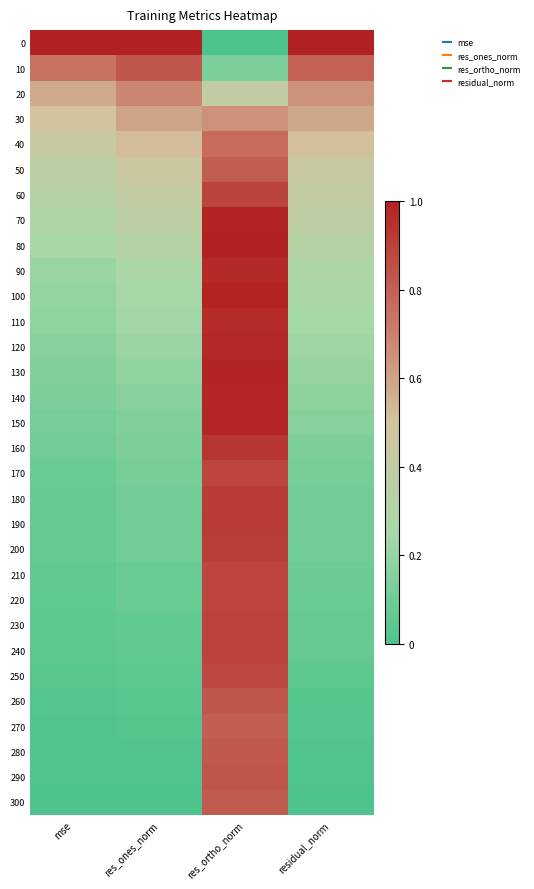

What is the difference between the highest and lowest values at res_ones_norm?

1.0